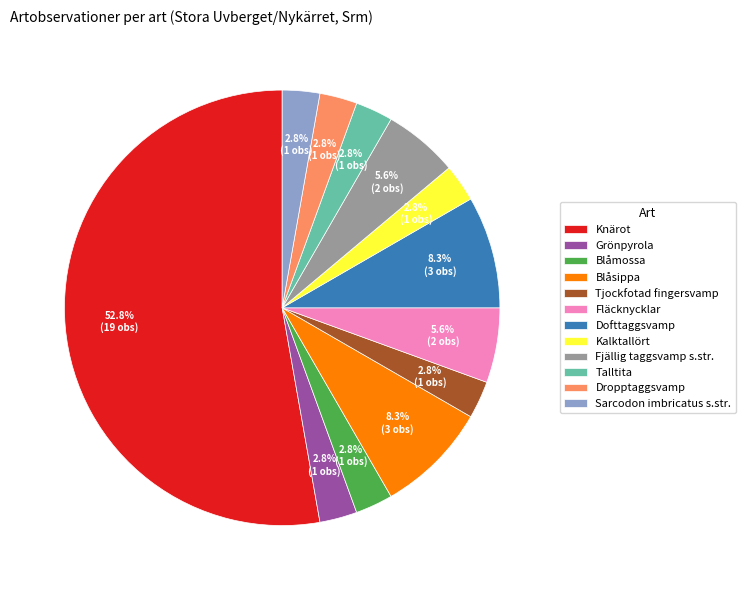

To the nearest percent, what percentage of the pie is Sarcodon imbricatus s.str.?

3%